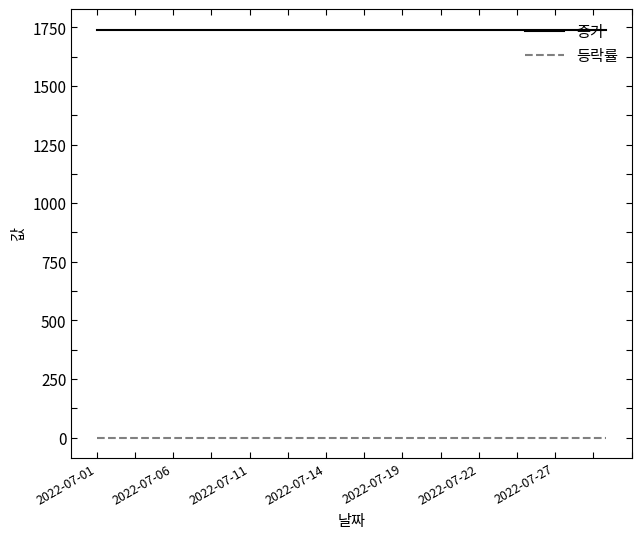

True or false: 종가 and 등락률 cross at least once.

False